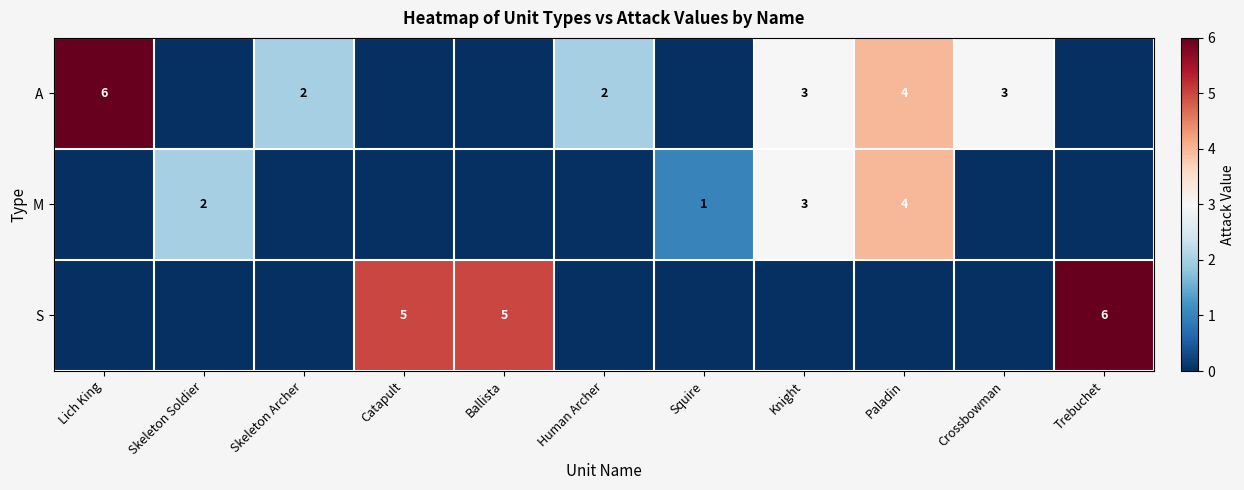

The value of A at Paladin is 4. True or false?

True